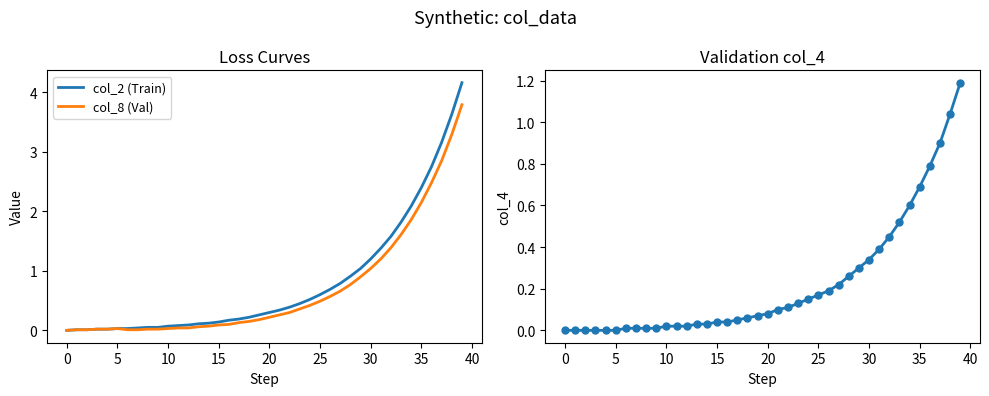

Does the chart display data point markers on the line(s)?

No